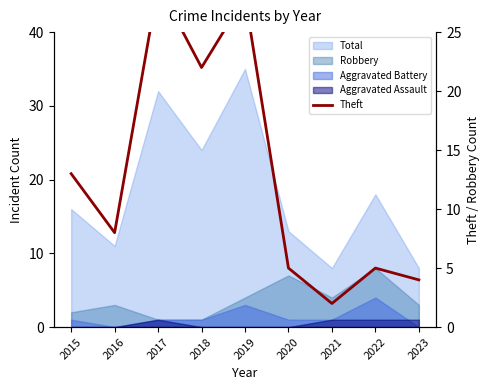

The chart shows a value of 5 at 2020. True or false?

True